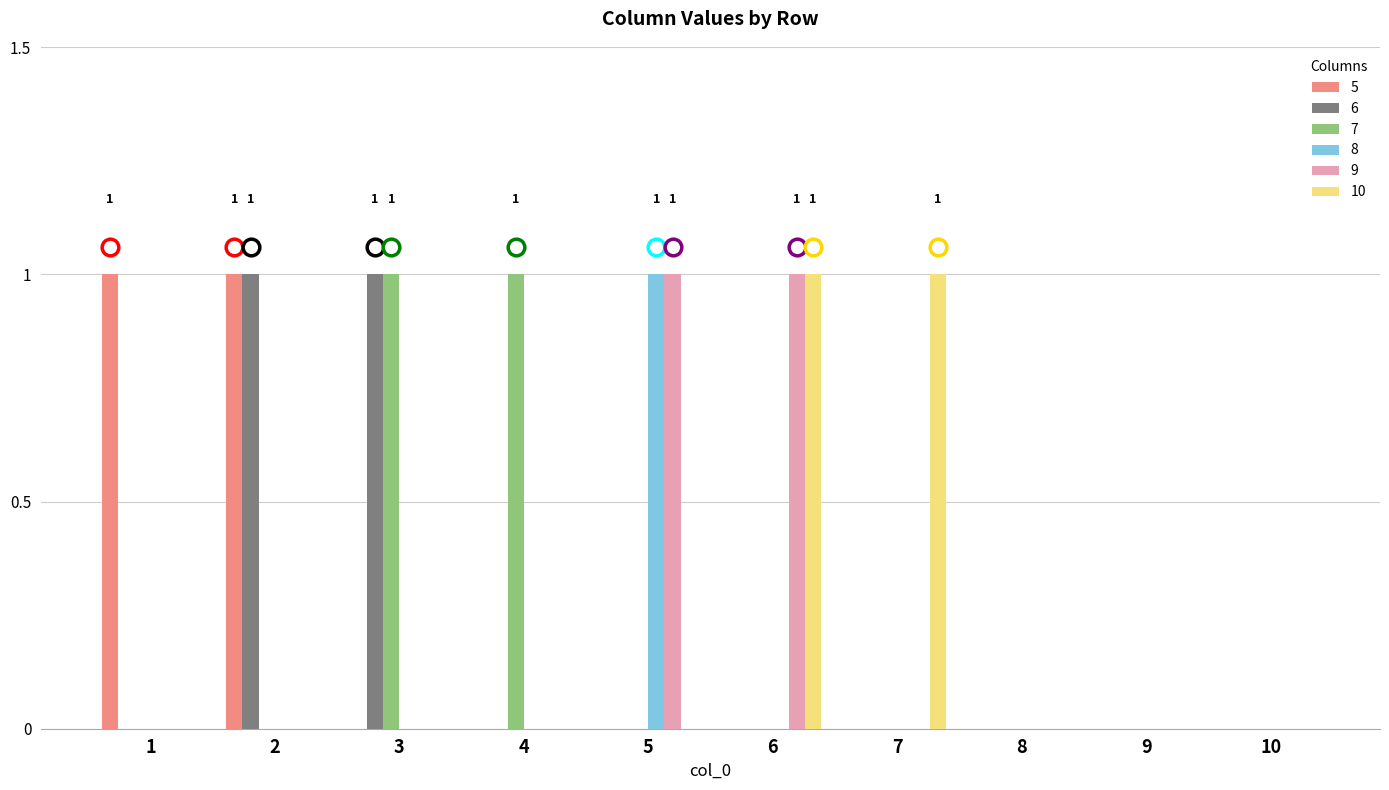

Reading right to left, what are all the values shown in this chart?

5: 0	0	0	0	0	0	0	0	1	1
6: 0	0	0	0	0	0	0	1	1	0
7: 0	0	0	0	0	0	1	1	0	0
8: 0	0	0	0	0	1	0	0	0	0
9: 0	0	0	0	1	1	0	0	0	0
10: 0	0	0	1	1	0	0	0	0	0